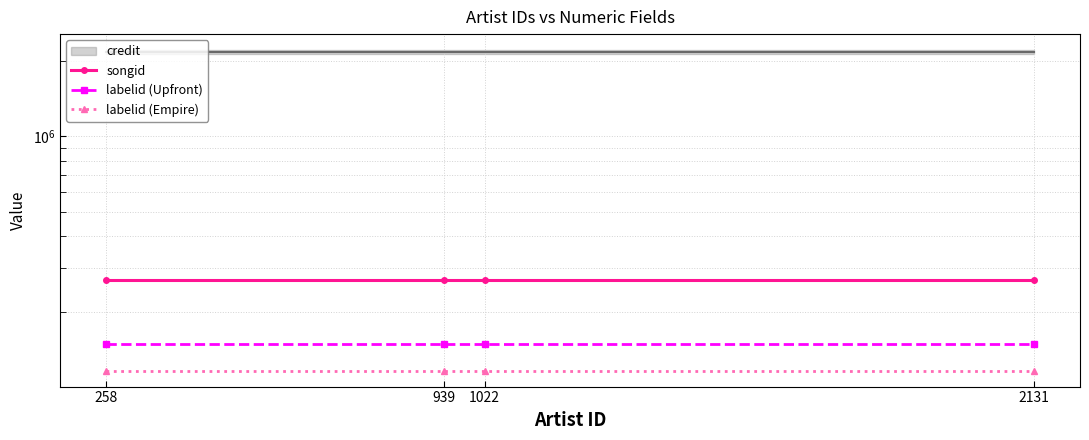

True or false: labelid (Empire) and labelid (Upfront) intersect in this chart.

False